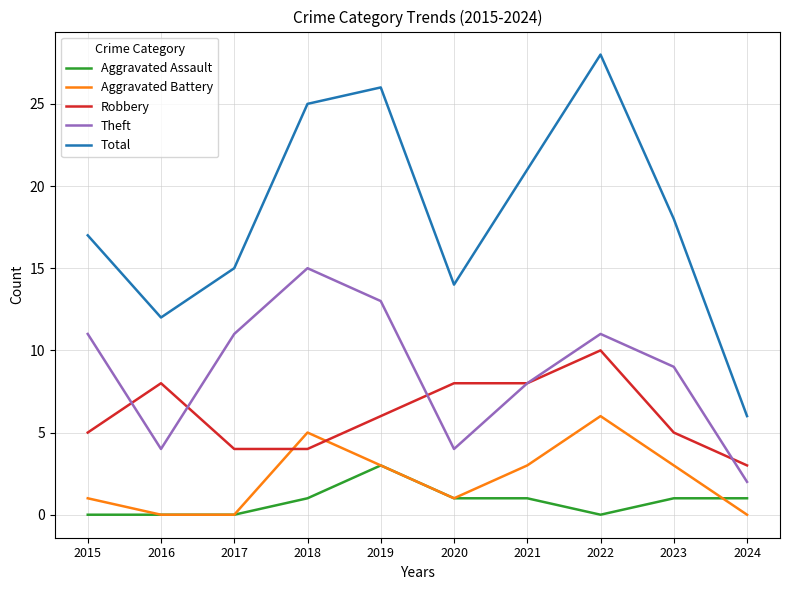

Rank the categories by Total value from highest to lowest.

2022, 2019, 2018, 2021, 2023, 2015, 2017, 2020, 2016, 2024